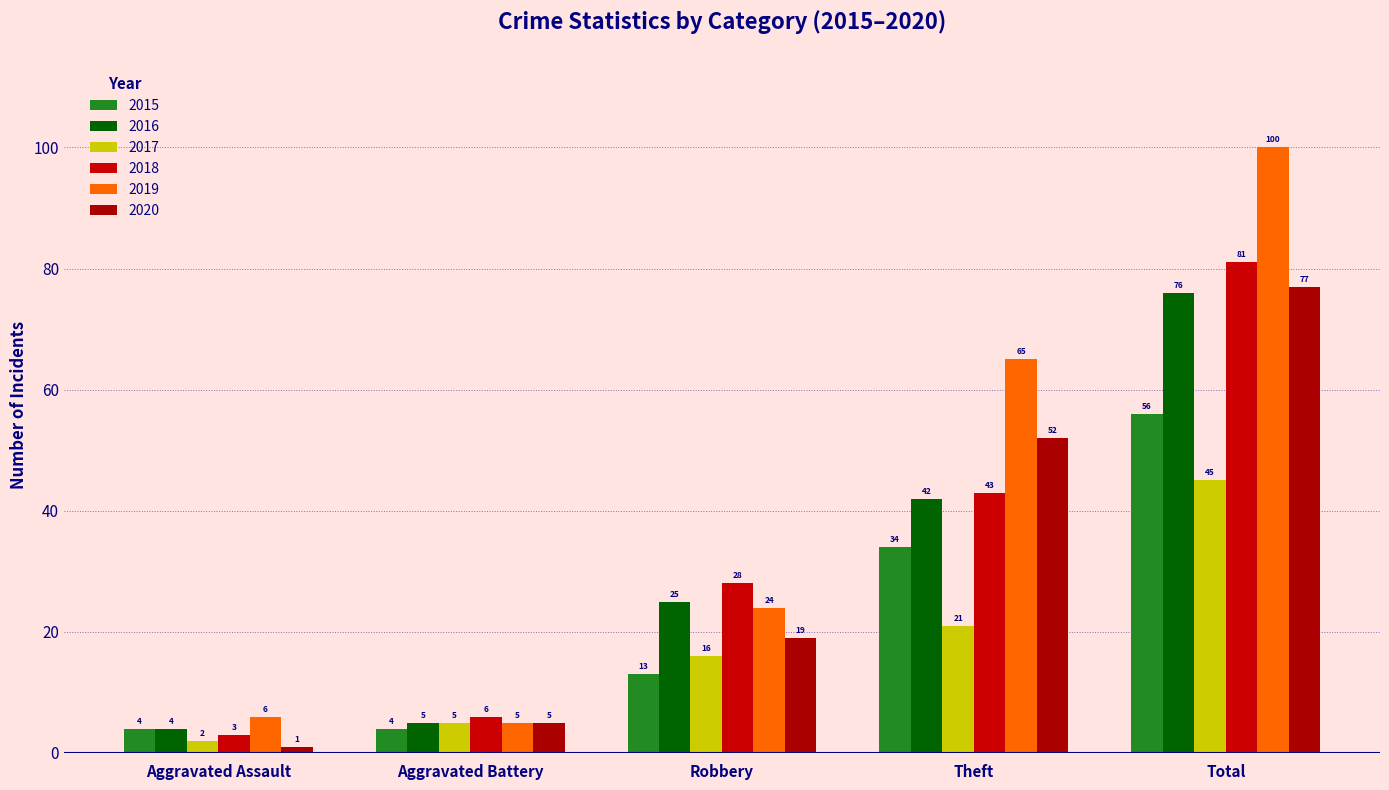

Count the 2015 values in the range 4 to 34.

4